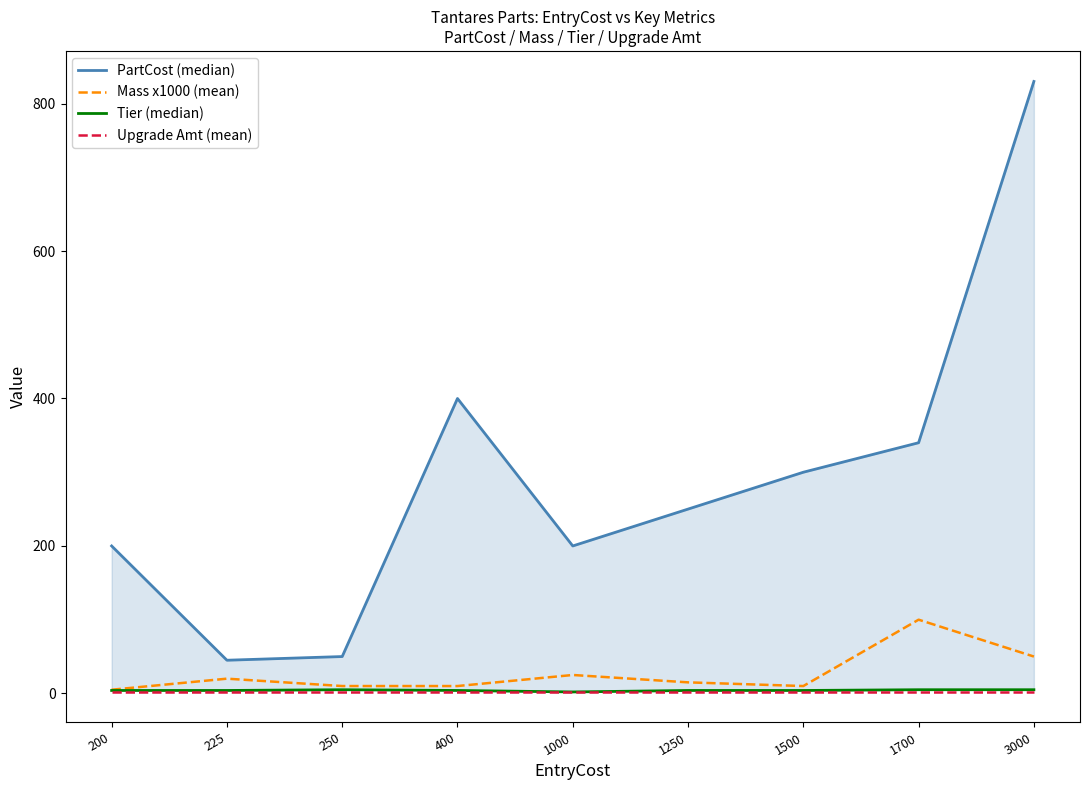

True or false: PartCost (median) has a value of 250 at 1250.

True